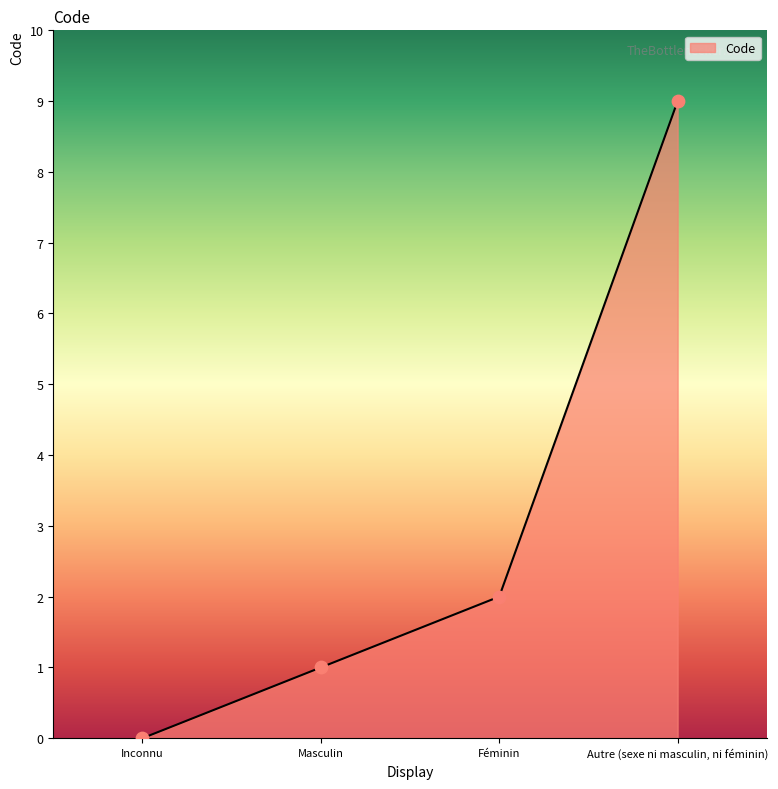

What is the change in value from Masculin to Féminin?

+1